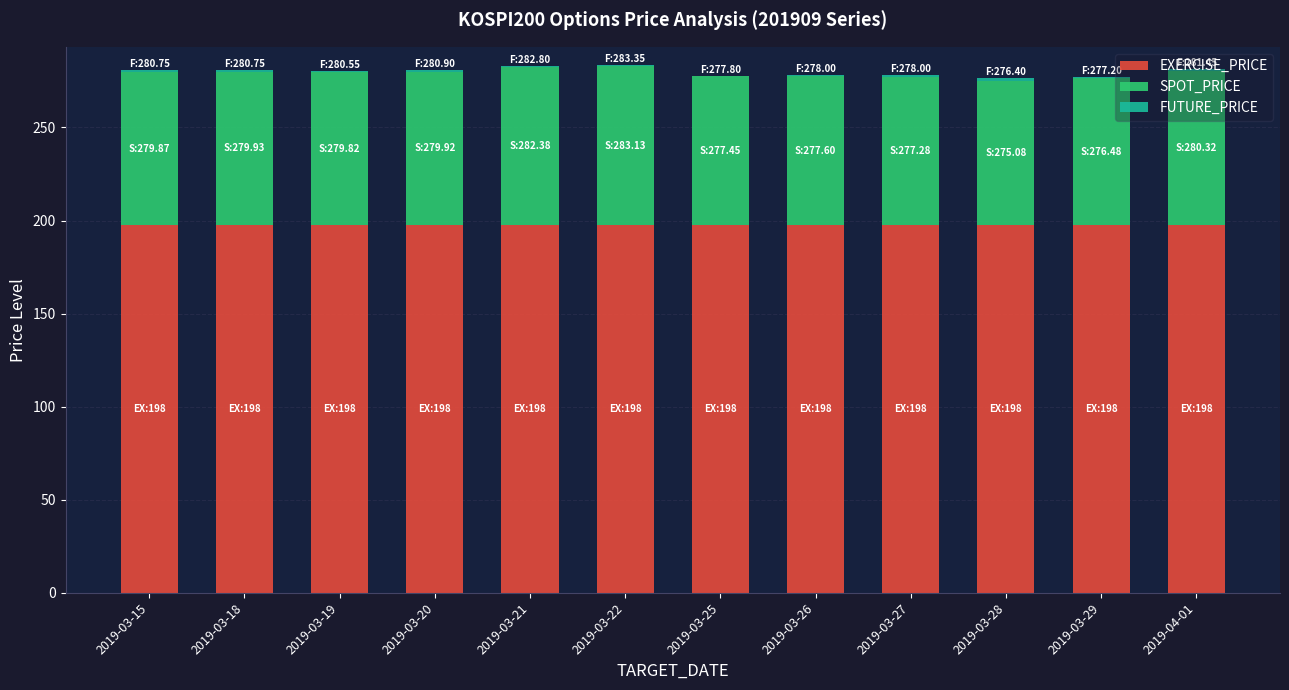

True or false: EXERCISE_PRICE has a value of 197.5 at 2019-03-19.

True